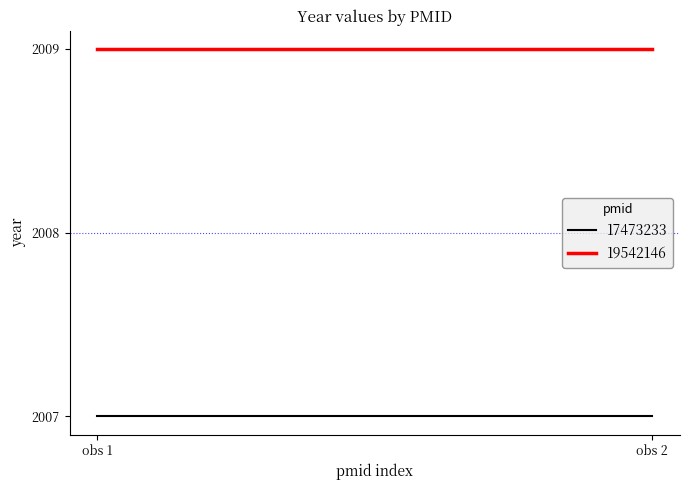

List the series in order of their overall mean, highest first.

19542146, 17473233